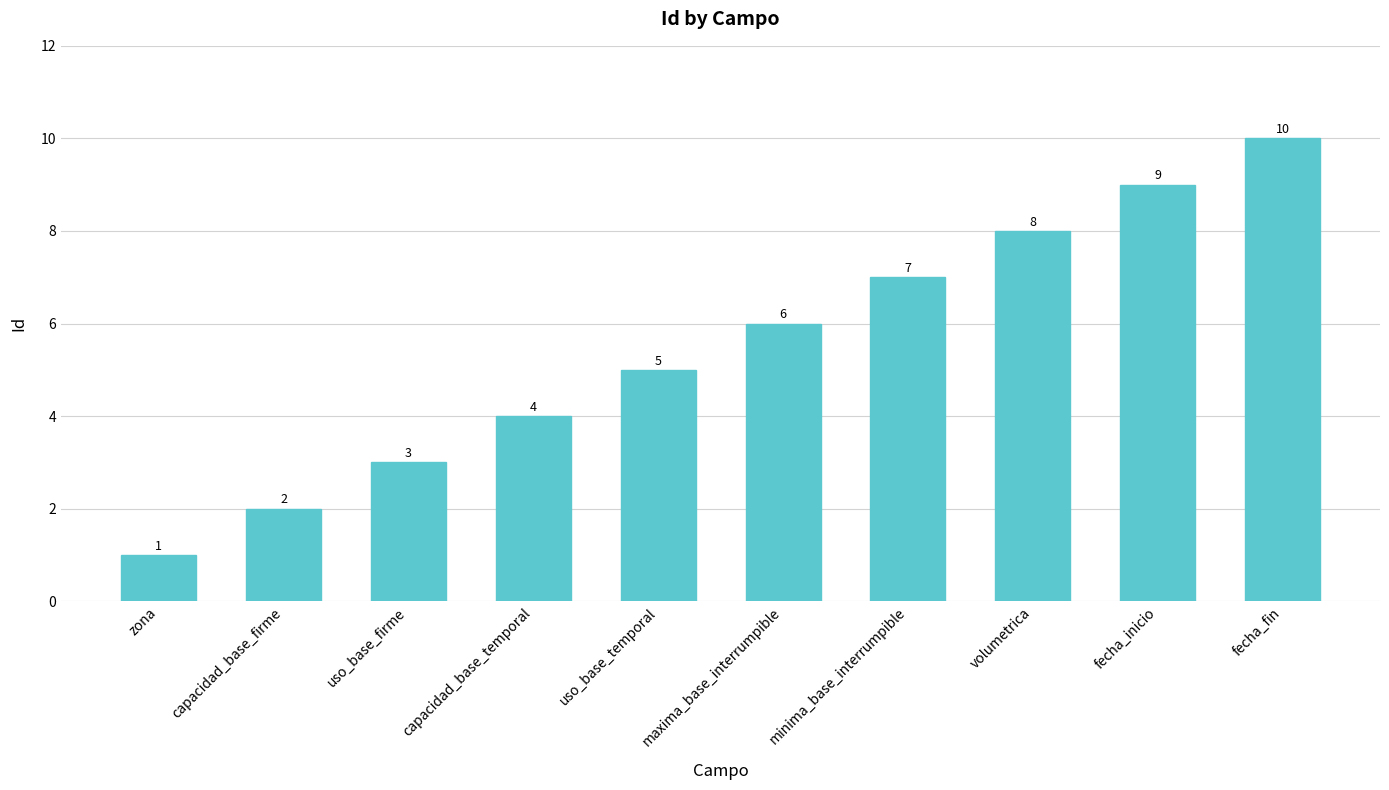

What value does the data have at uso_base_temporal?

5